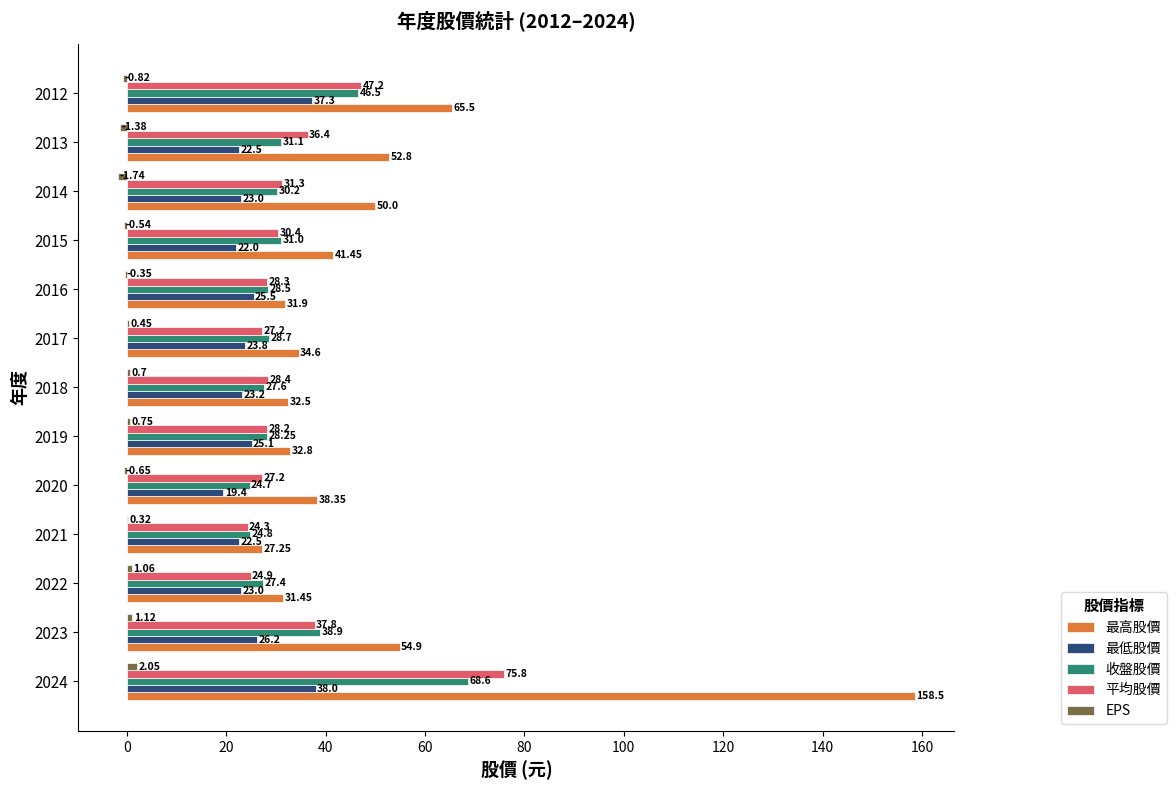

Which series has the largest range (max minus min)?

最高股價